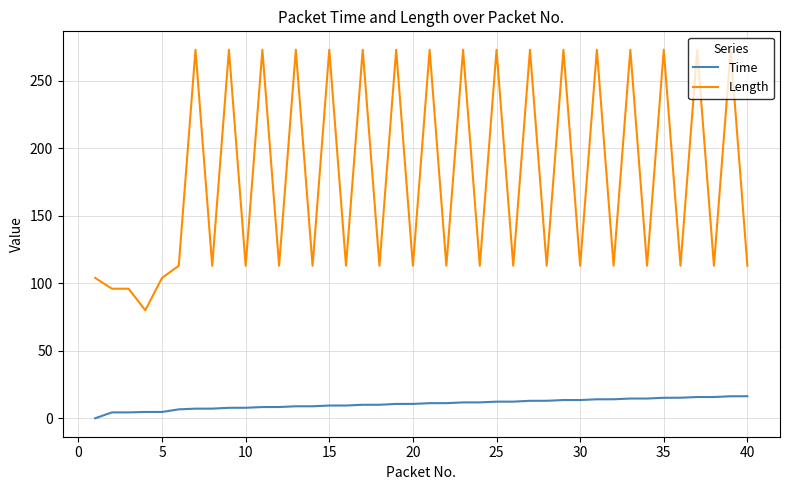

What is the average value of the Length series?

178.9